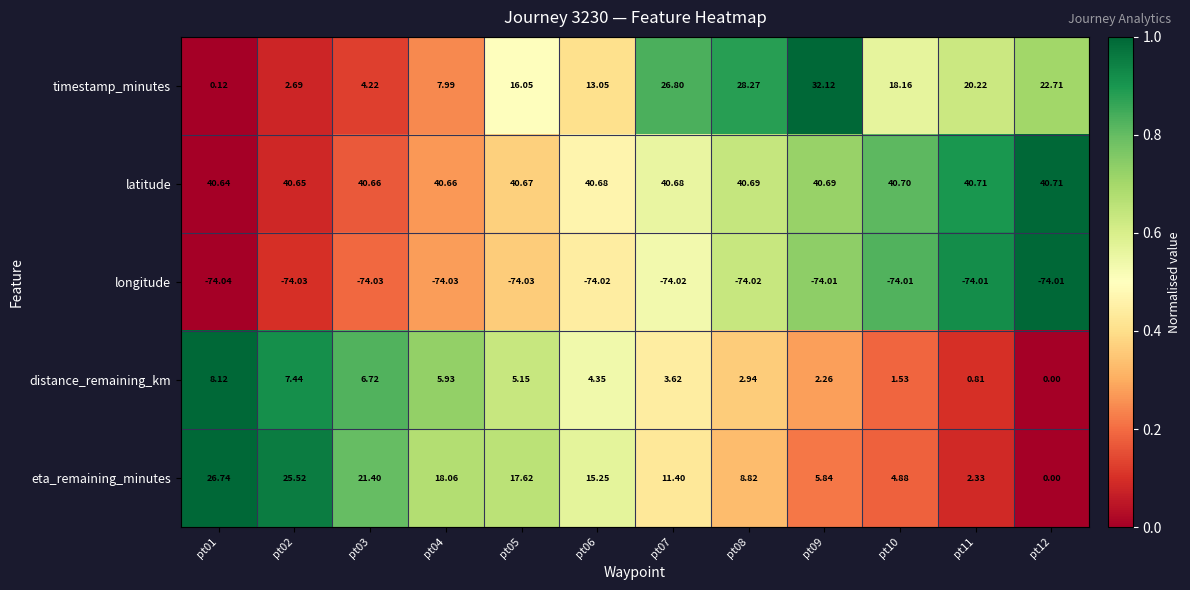

Which series changed the most between pt06 and pt11?

eta_remaining_minutes